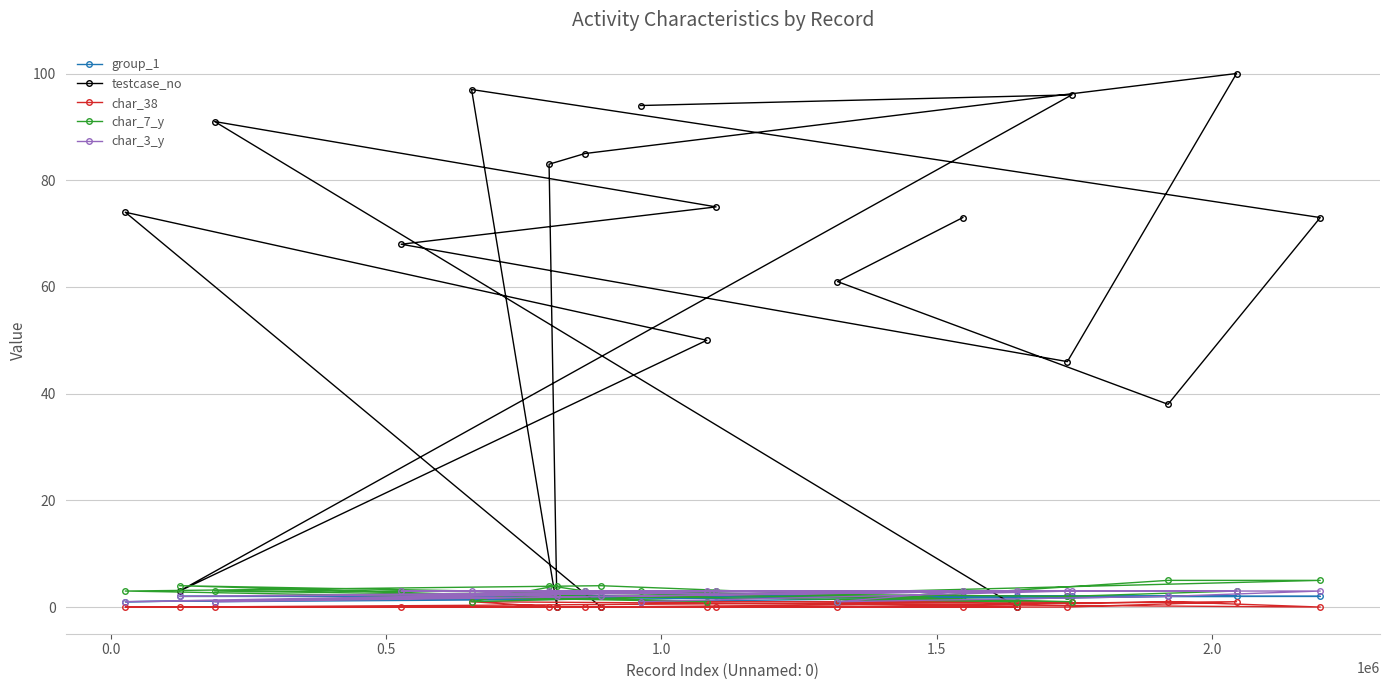

What is the sum of all group_1 values?

36